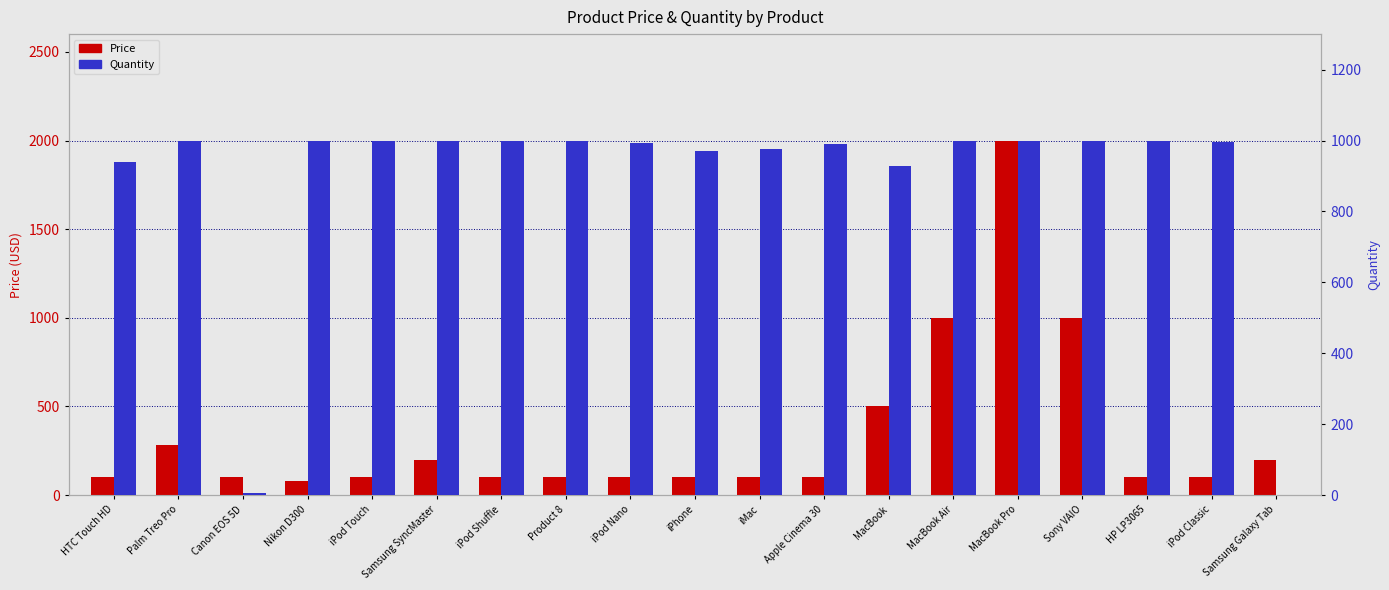

Reading left to right, list all the values displayed in this chart.

Price: 100.0	280.0	100.0	80.0	100.0	200.0	100.0	100.0	100.0	101.0	100.0	100.0	500.0	1000.0	2000.0	1000.0	100.0	100.0	200.0
Quantity: 939.0	999.0	7.0	1000.0	999.0	1000.0	1000.0	1000.0	994.0	970.0	977.0	990.0	929.0	1000.0	998.0	1000.0	1000.0	995.0	0.0